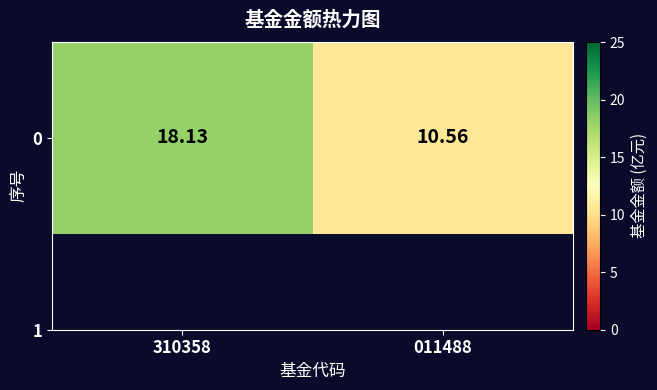

True or false: the data shows 29.4 at 310358.

False